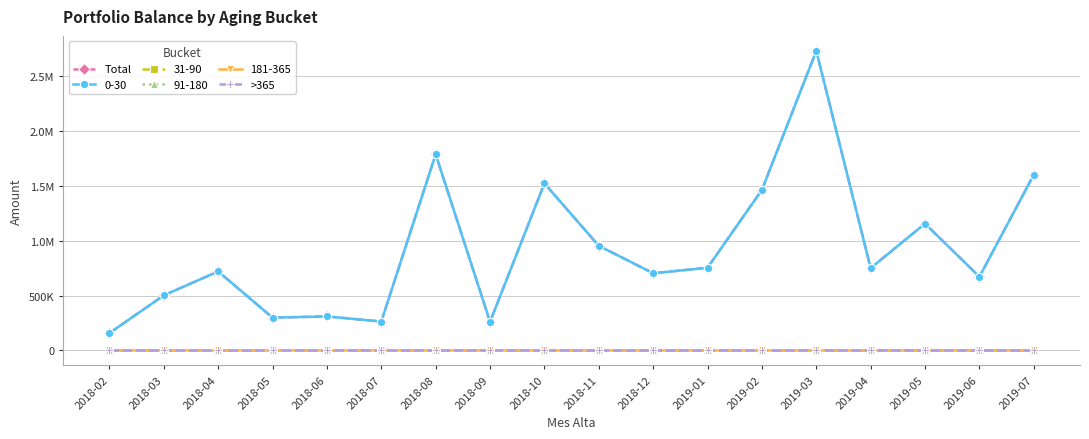

At which category is the sum across all series the highest?

2019-03